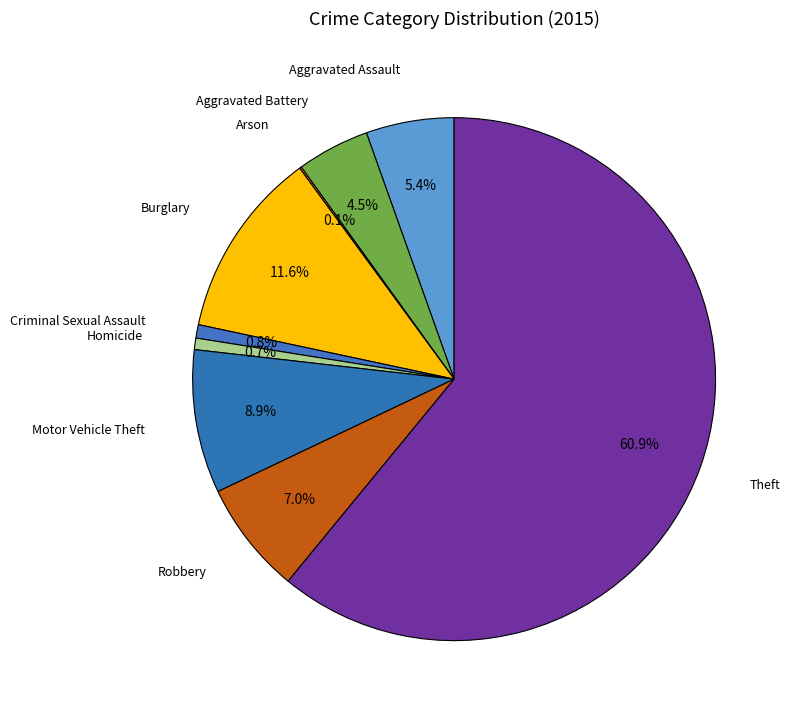

Which has a higher value, Criminal Sexual Assault or Theft?

Theft